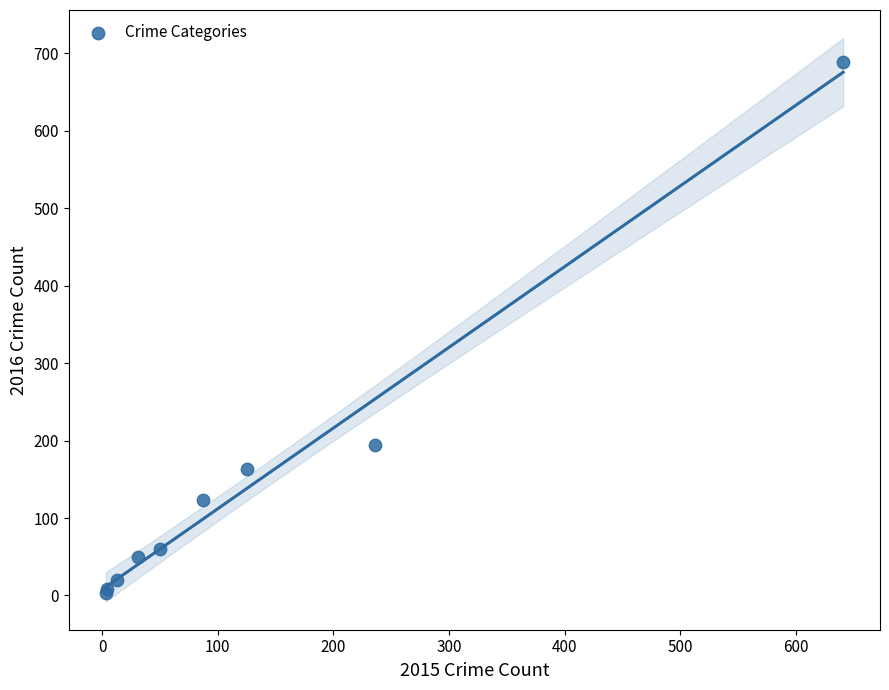

What Y value in the scatter plot is closest to 346?

194